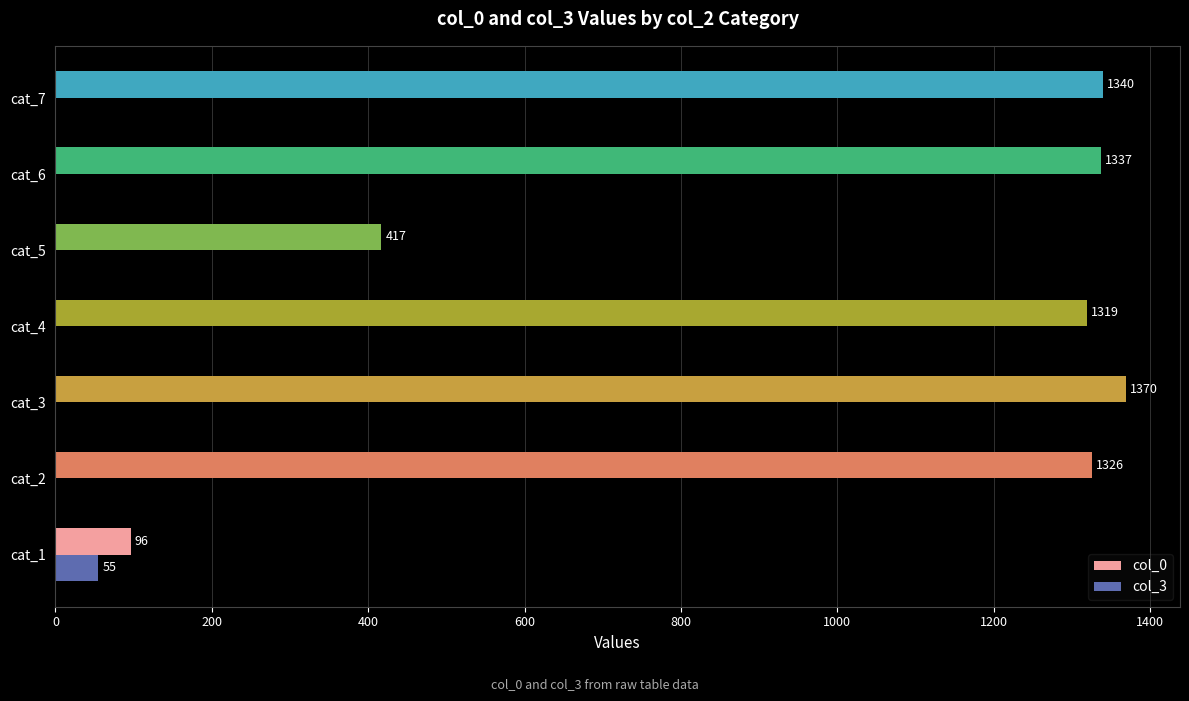

Which series has the largest range (max minus min)?

col_0